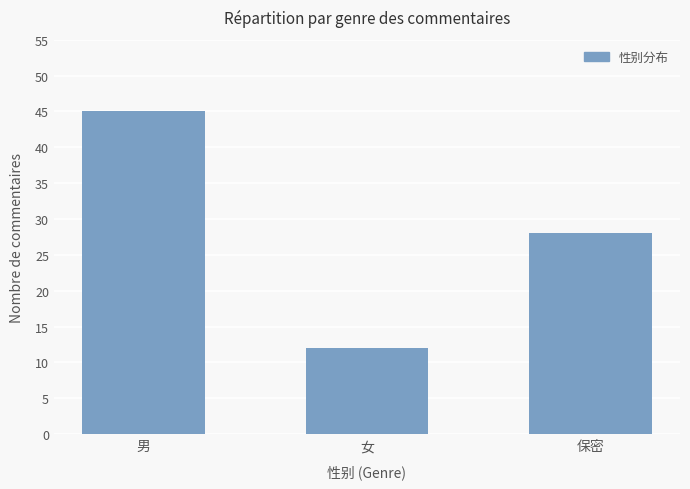

Rank the categories by value from lowest to highest.

女, 保密, 男